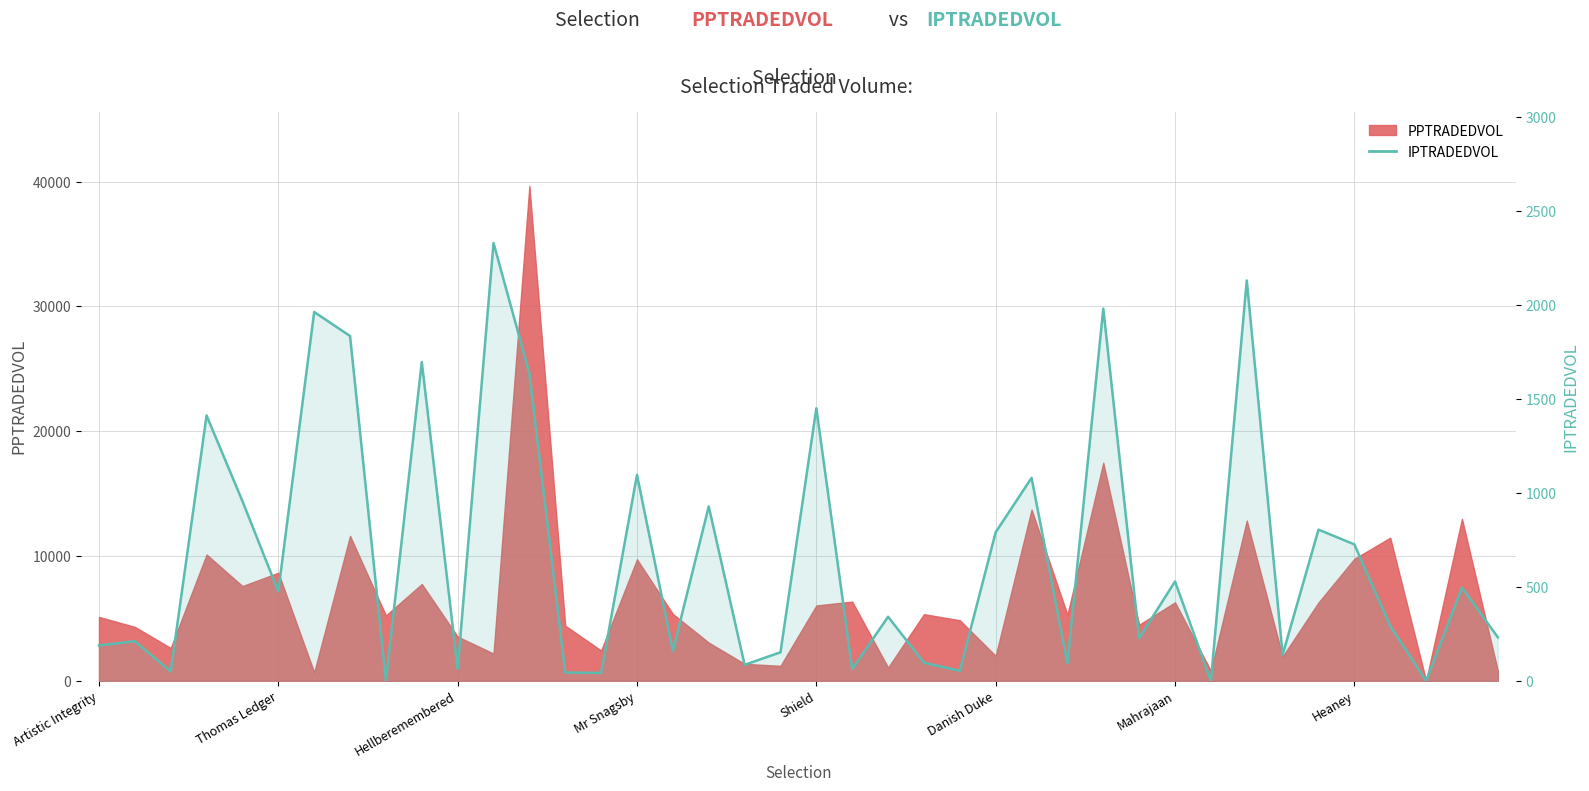

List the labels in order of value, smallest first.

8, 31, 37, 14, 13, Hellberemembered, 24, 21, 10, 18, 27, 23, 33, 19, 16, Artistic Integrity, Thomas Ledger, 29, 39, 36, 22, Danish Duke, 38, 30, 35, 25, 34, 17, Shield, 26, 15, Mr Snagsby, 20, 12, 9, Heaney, Mahrajaan, 28, 32, 11